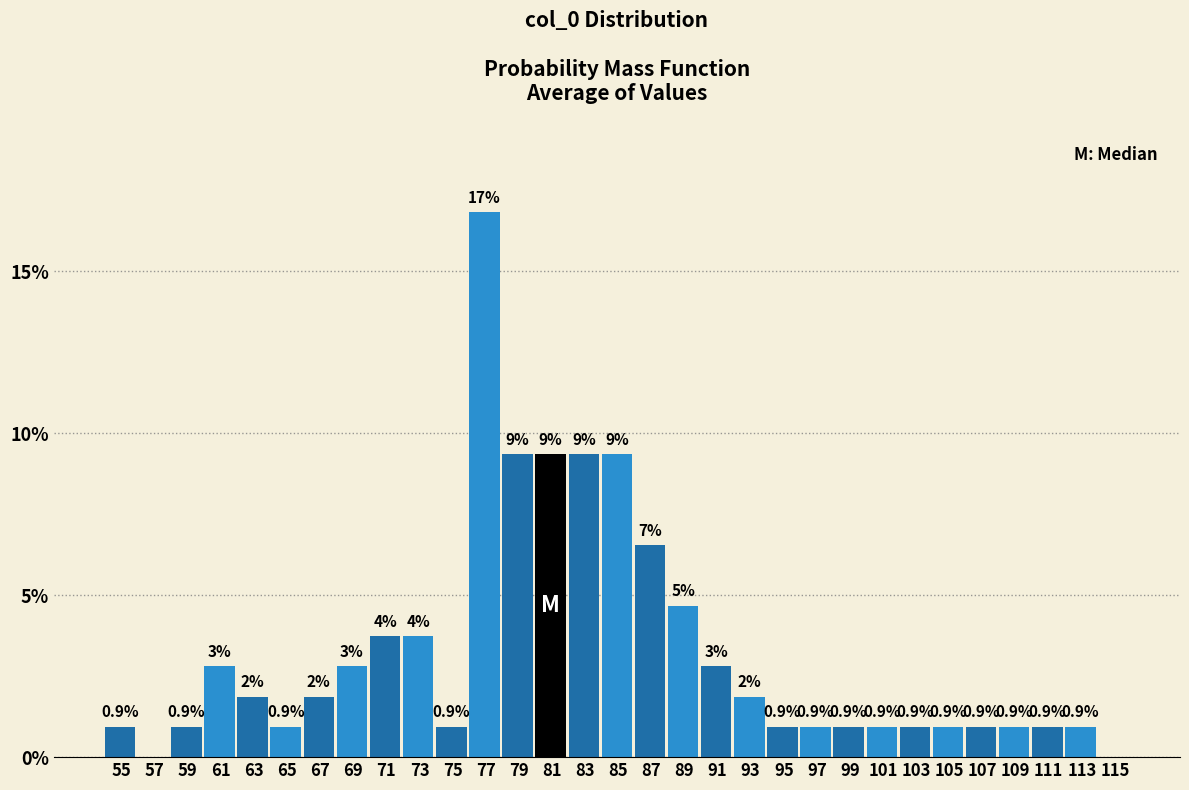

Are the bars horizontal?

No